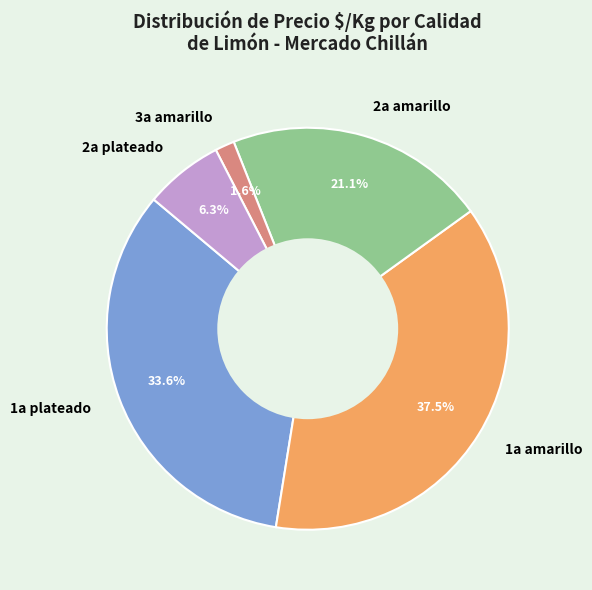

Do 2a plateado and 1a amarillo together represent more than half of the pie?

No